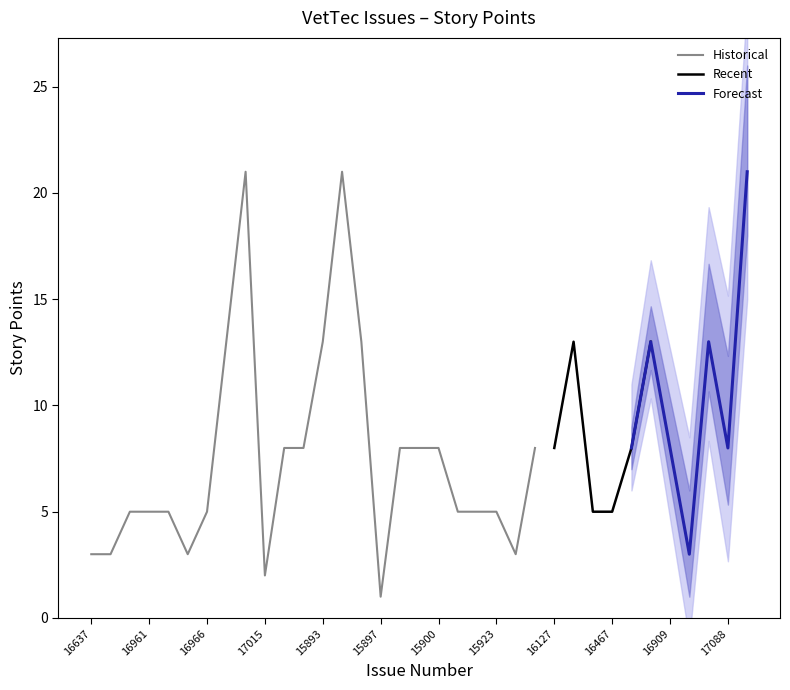

Which has a higher value, 15921 or 17089?

17089